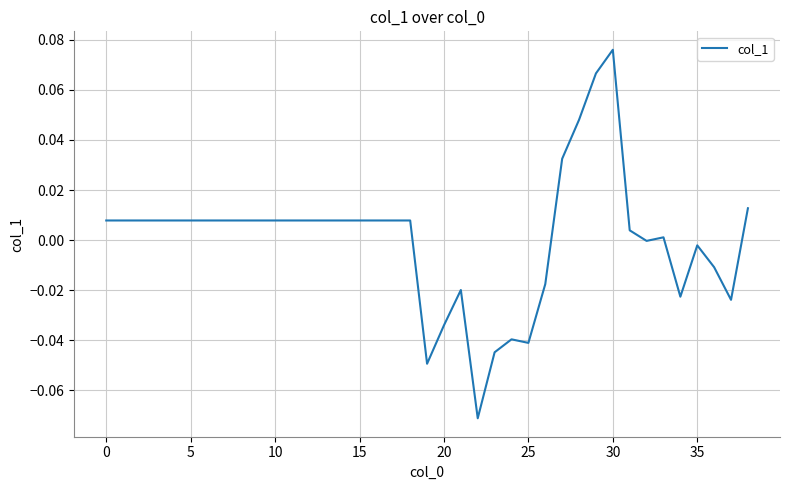

How many lines are shown in the chart?

1